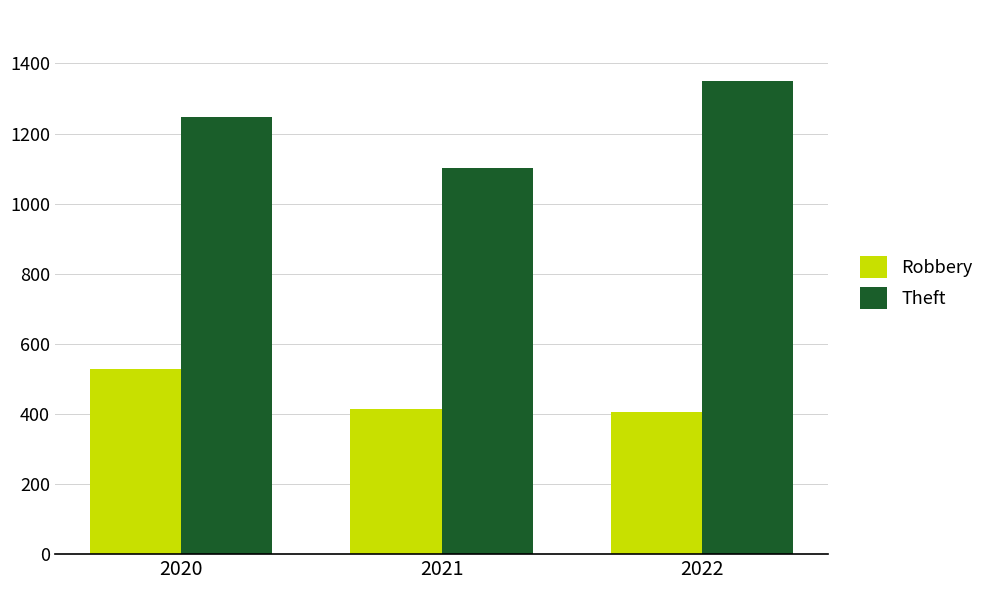

True or false: Robbery has a value of 528 at 2020.

True